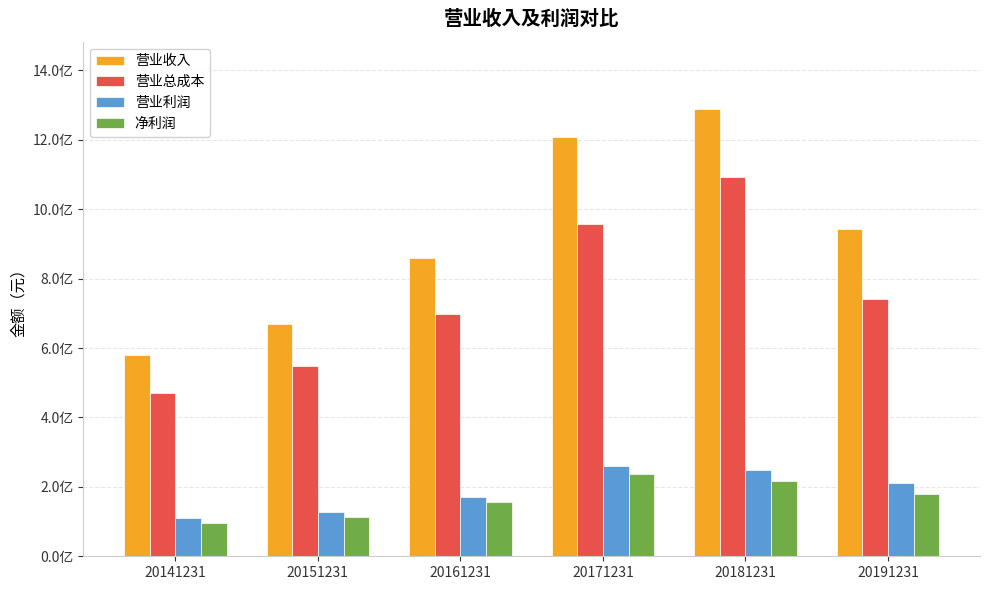

What is the total value across all series at 20191231?

2076723495.6